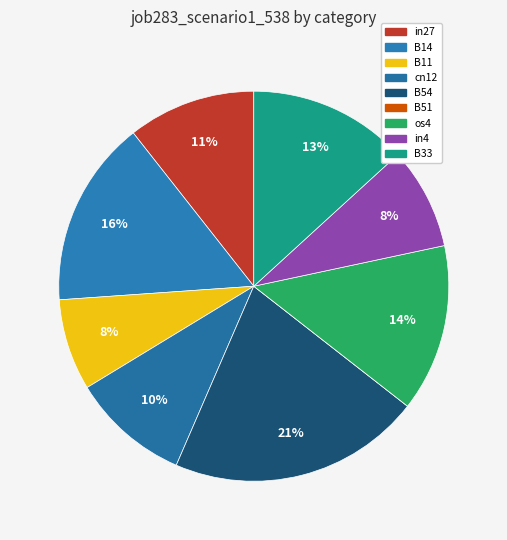

Is there a majority slice in this chart?

No